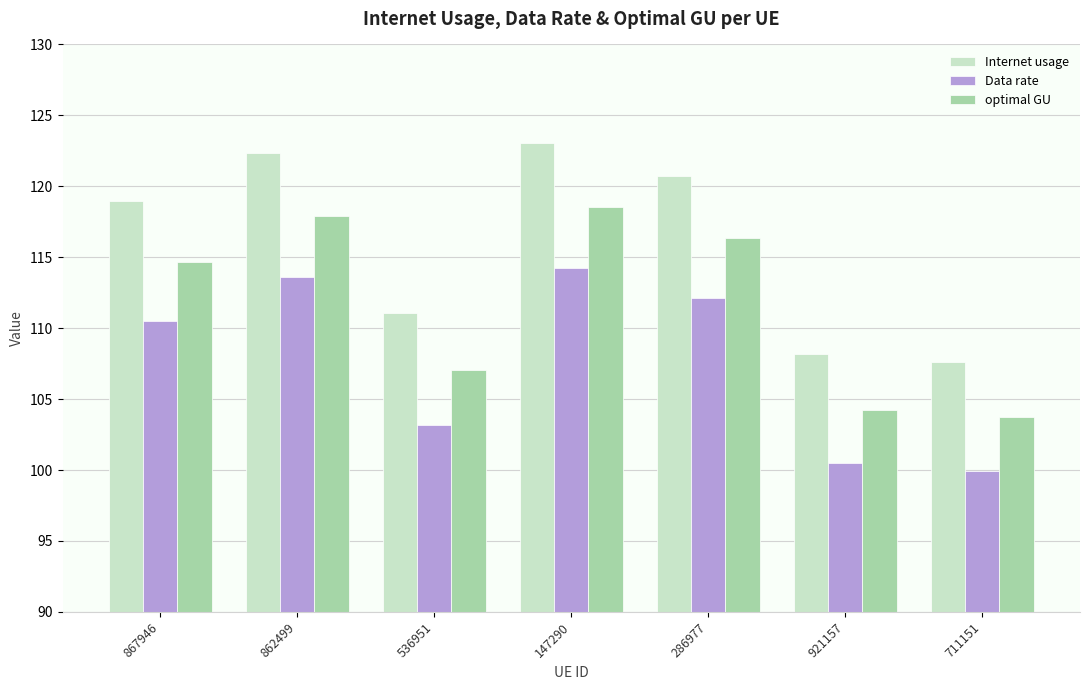

What is the approximate value of optimal GU at 921157?

104.3